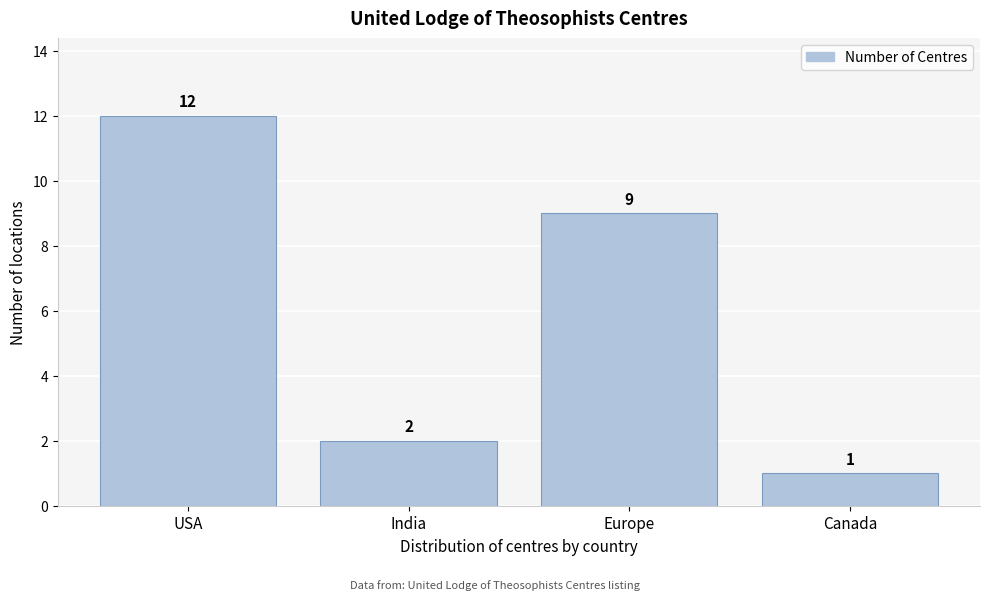

Reading right to left, transcribe all the data shown in this chart.

Canada=1	Europe=9	India=2	USA=12